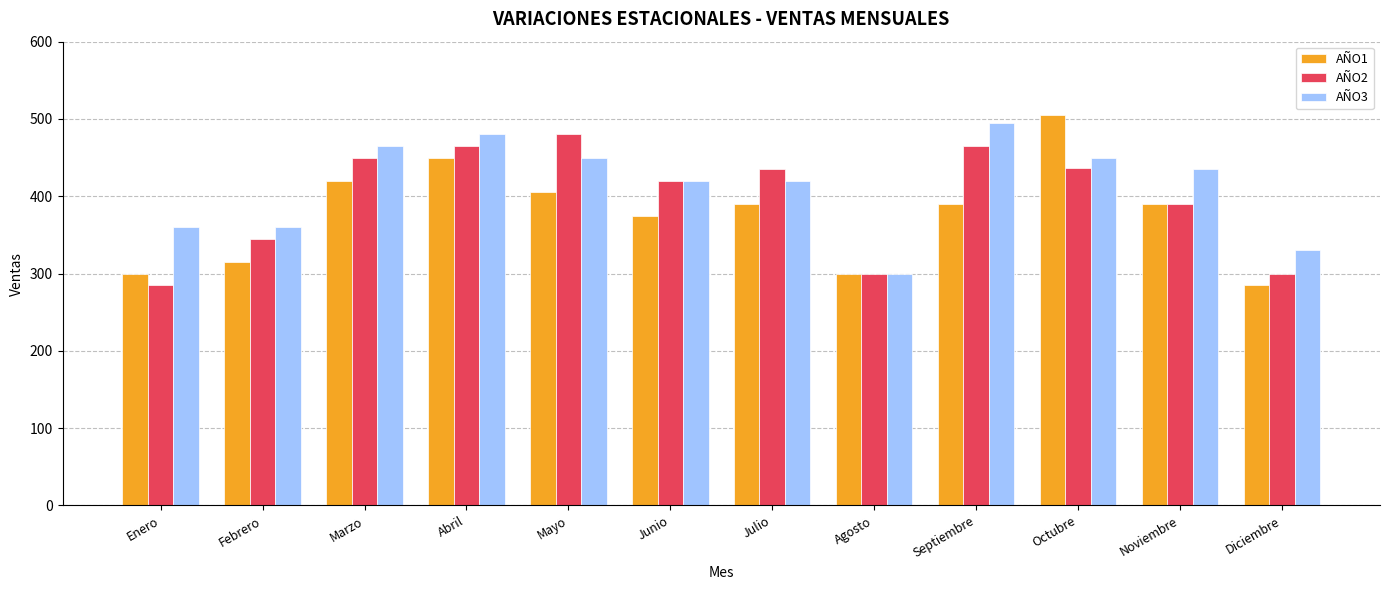

Which series has the widest spread of values?

AÑO1